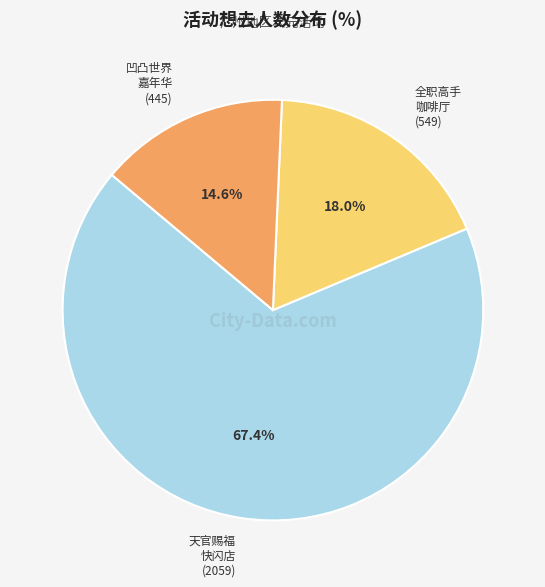

Count the number of slices in the pie.

3